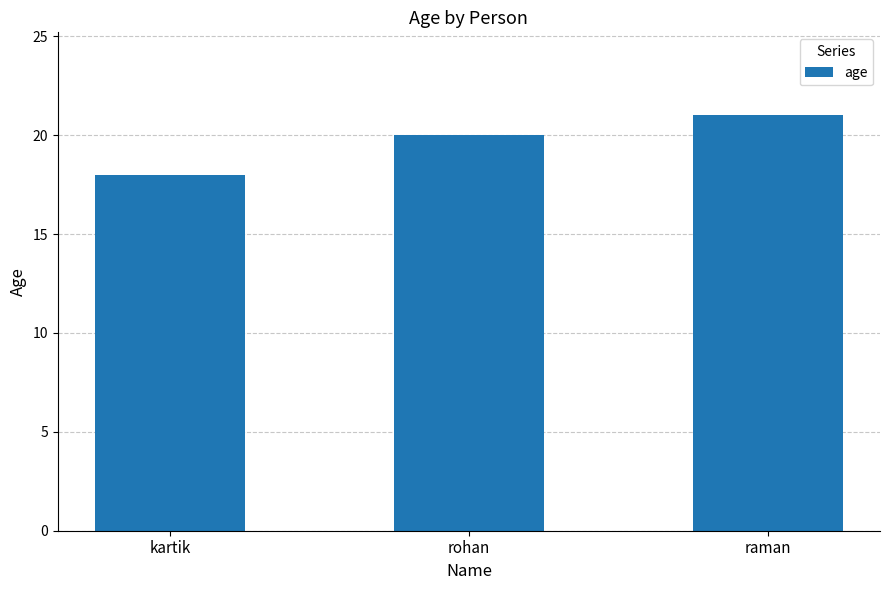

The value at rohan is 34. True or false?

False